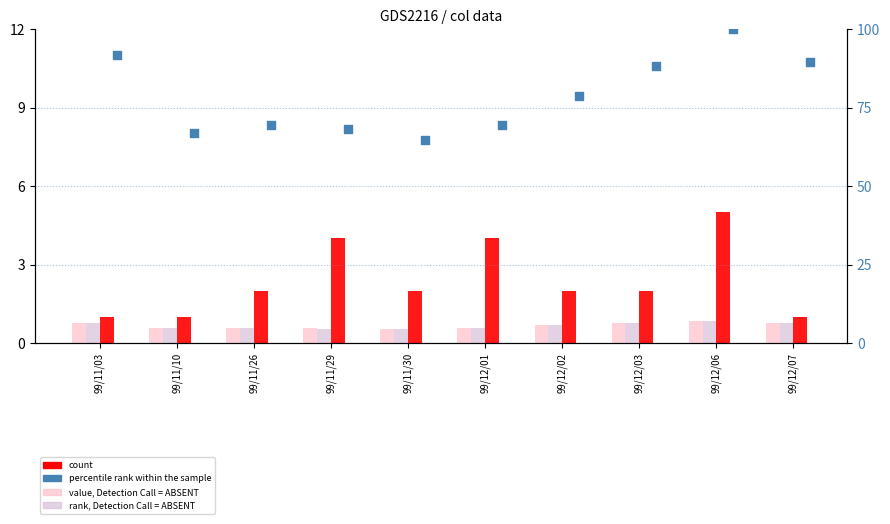

What are all the series names shown in the legend?

value, Detection Call = ABSENT, rank, Detection Call = ABSENT, count, percentile rank within the sample